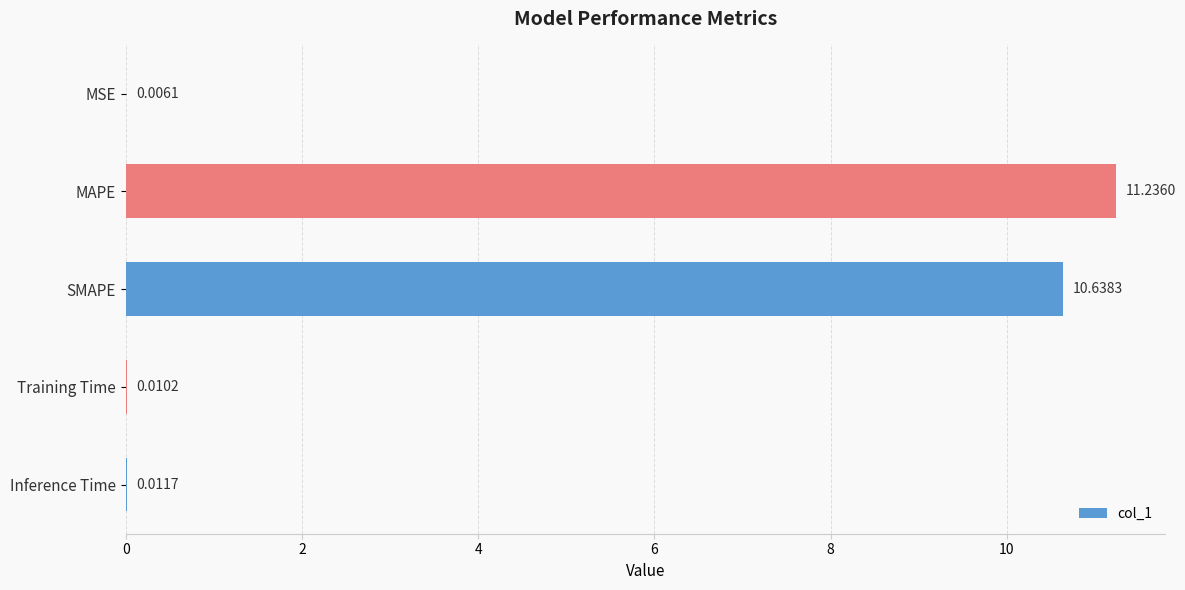

What is the sum of all values?

21.9